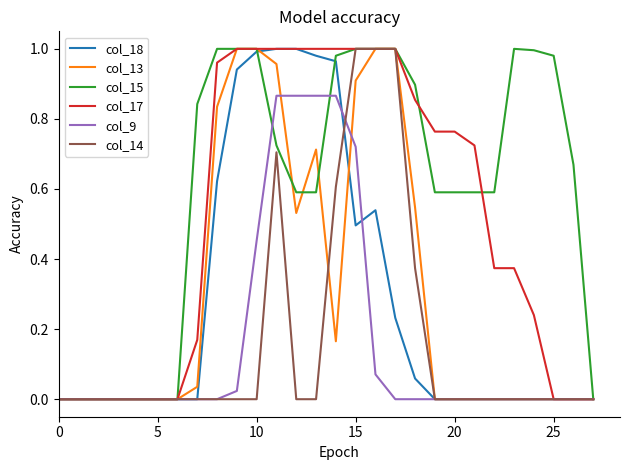

Which series has the largest total across all categories?

col_15